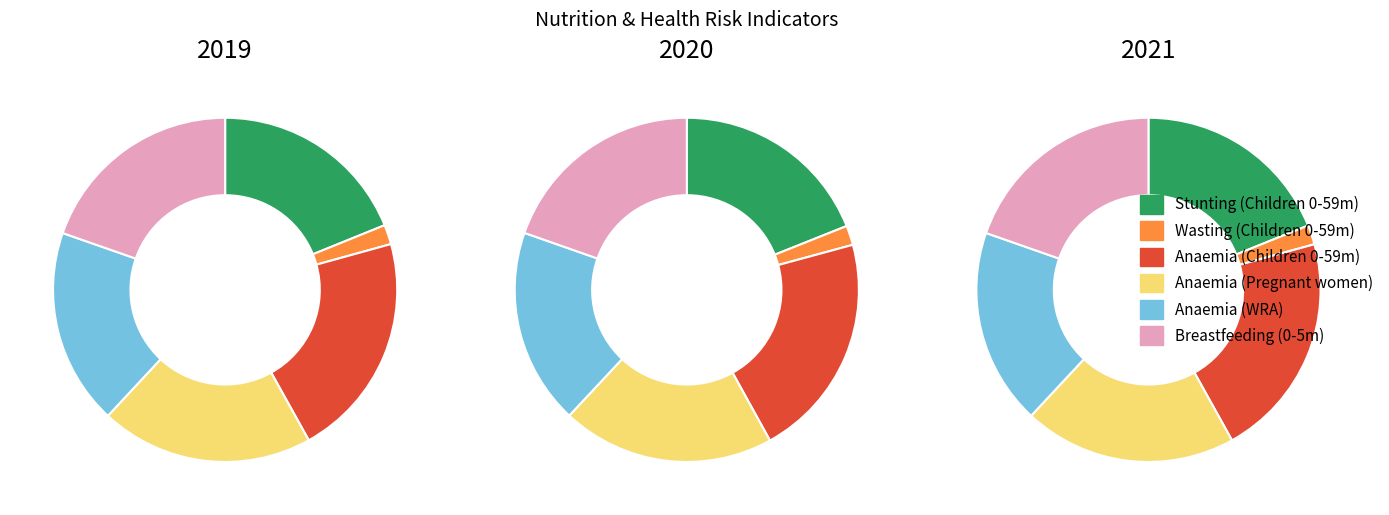

What is the difference between the highest and lowest values at 3?

28.1